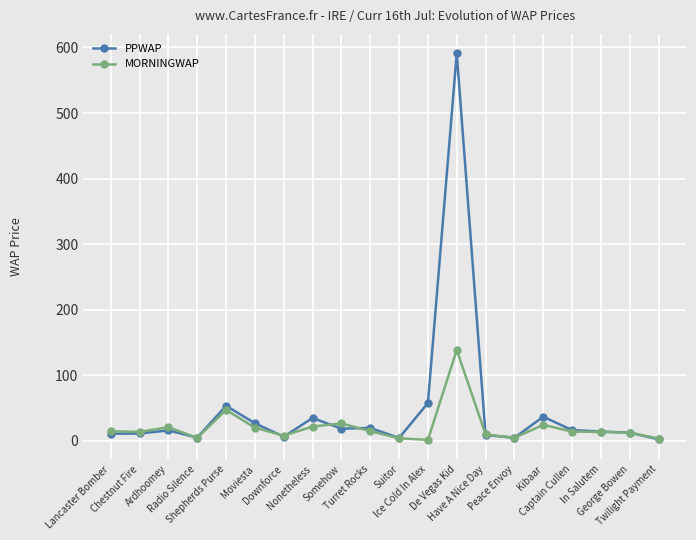

List the series in order of their overall mean, highest first.

PPWAP, MORNINGWAP